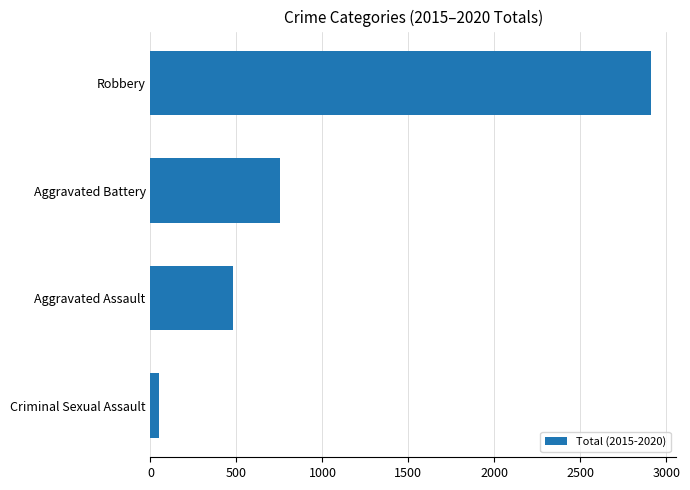

What is the greatest value displayed?

2912